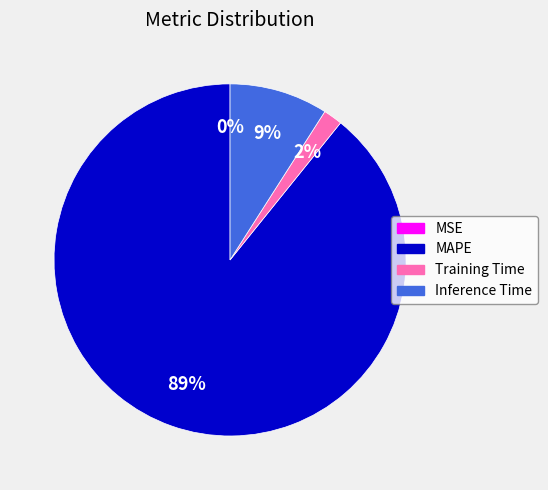

What is the largest slice in the pie chart?

MAPE